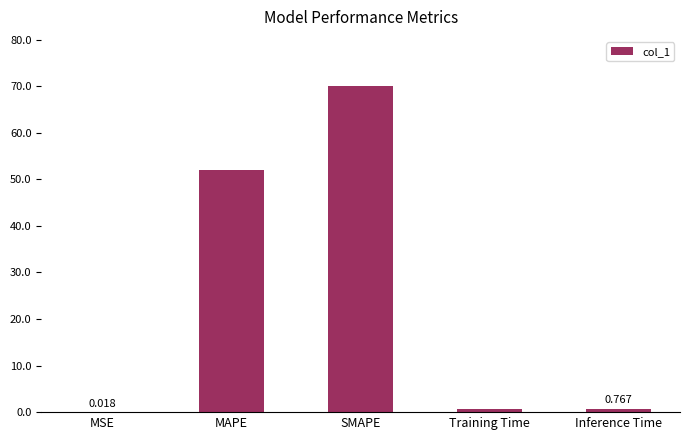

At which category does the chart reach its peak across all series?

SMAPE